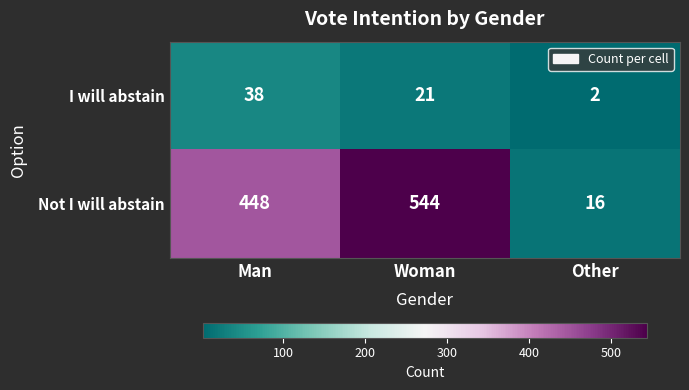

Is it true that I will abstain equals 21 at Woman?

True